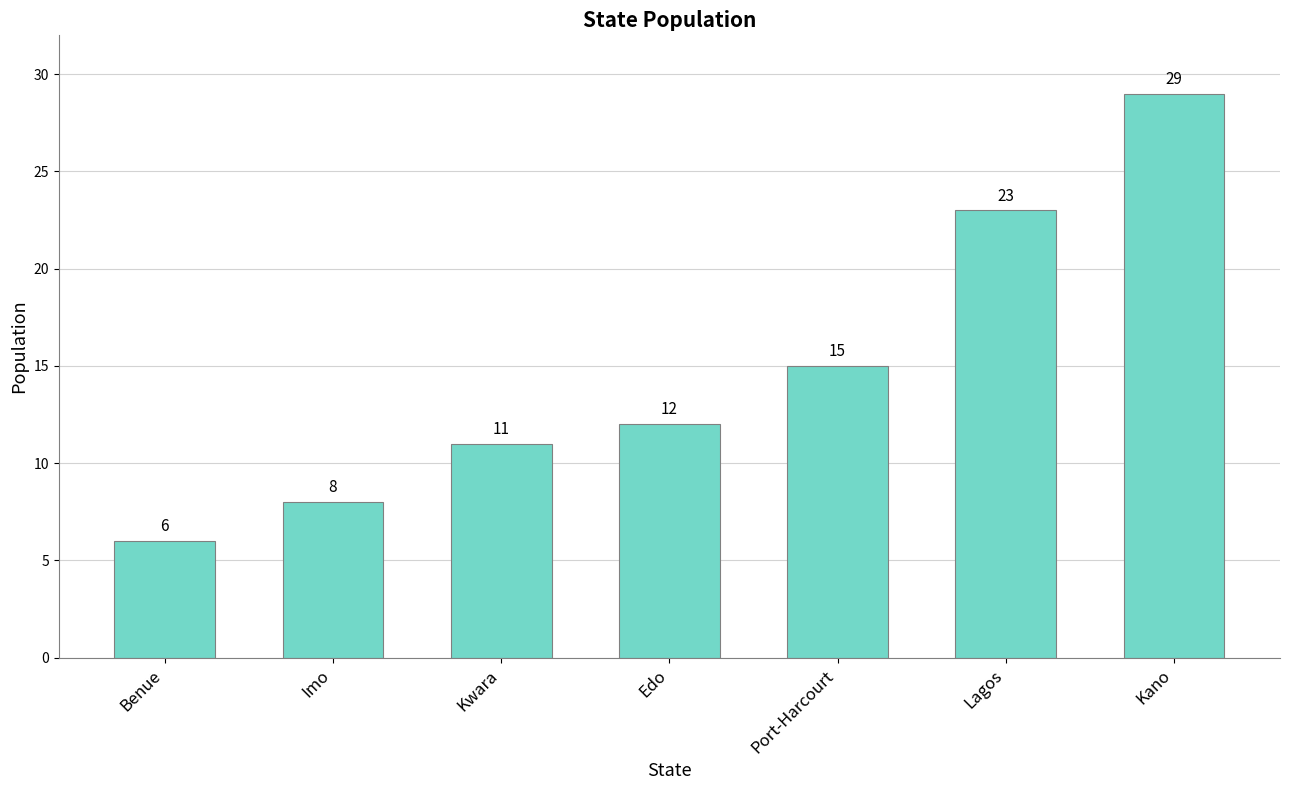

Approximately how many times larger is the value at Edo compared to Benue?

2.0